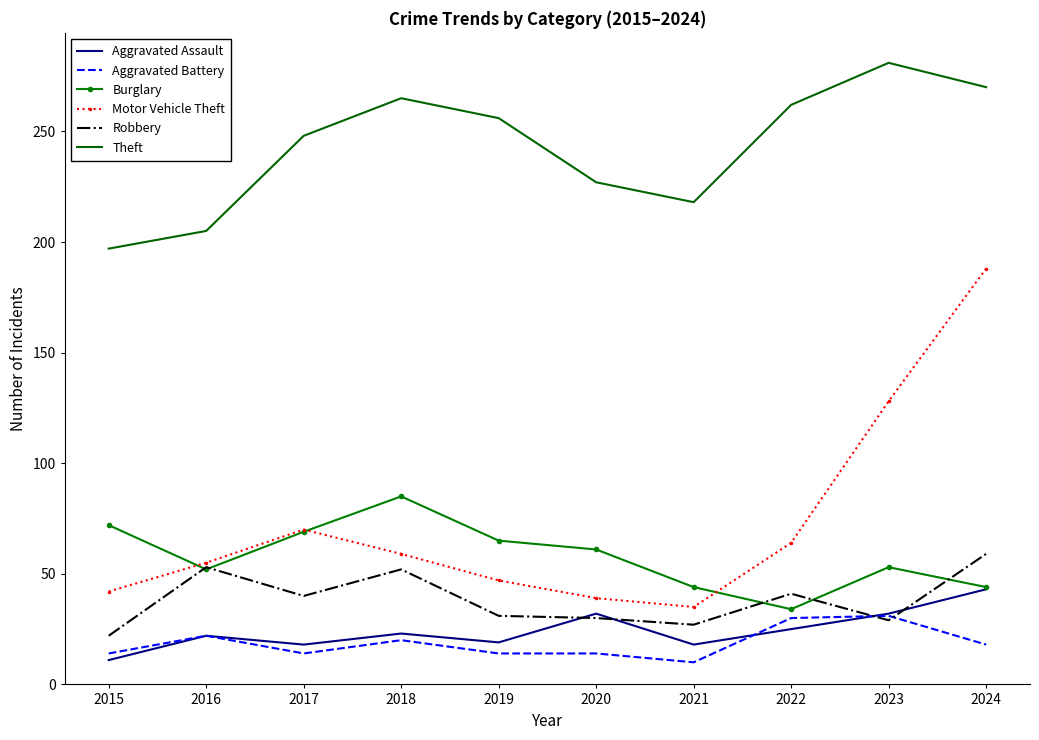

What is the difference between the maximum and minimum values in the Theft series?

84